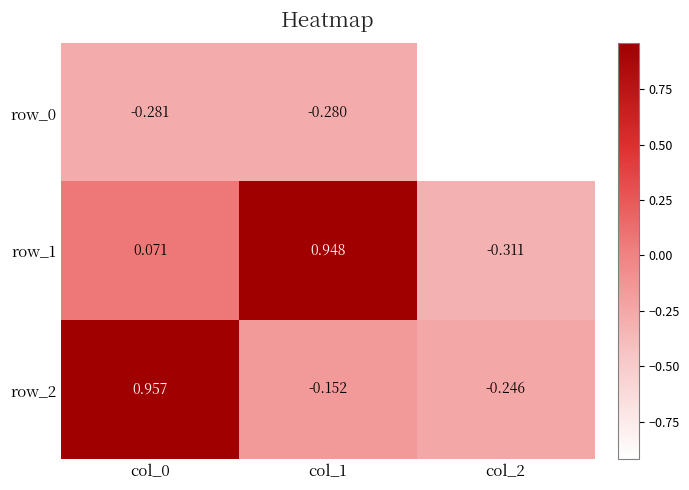

Is the value of row_0 at col_1 greater than the value of row_1 at col_2?

Yes